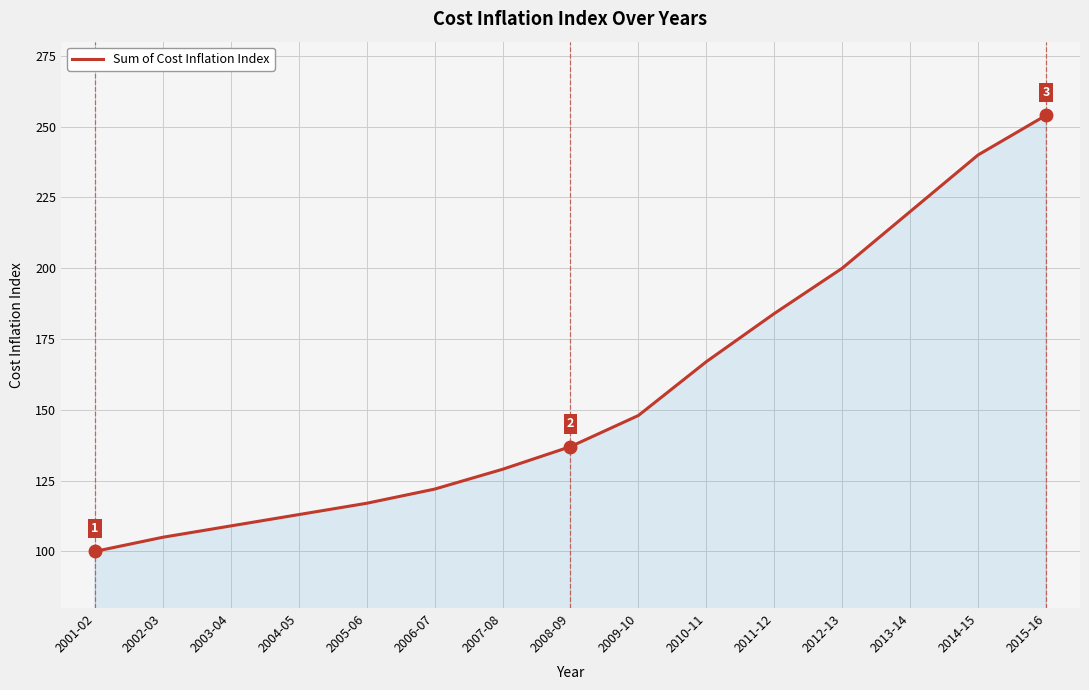

Rank the categories by value from lowest to highest.

2001-02, 2002-03, 2003-04, 2004-05, 2005-06, 2006-07, 2007-08, 2008-09, 2009-10, 2010-11, 2011-12, 2012-13, 2013-14, 2014-15, 2015-16